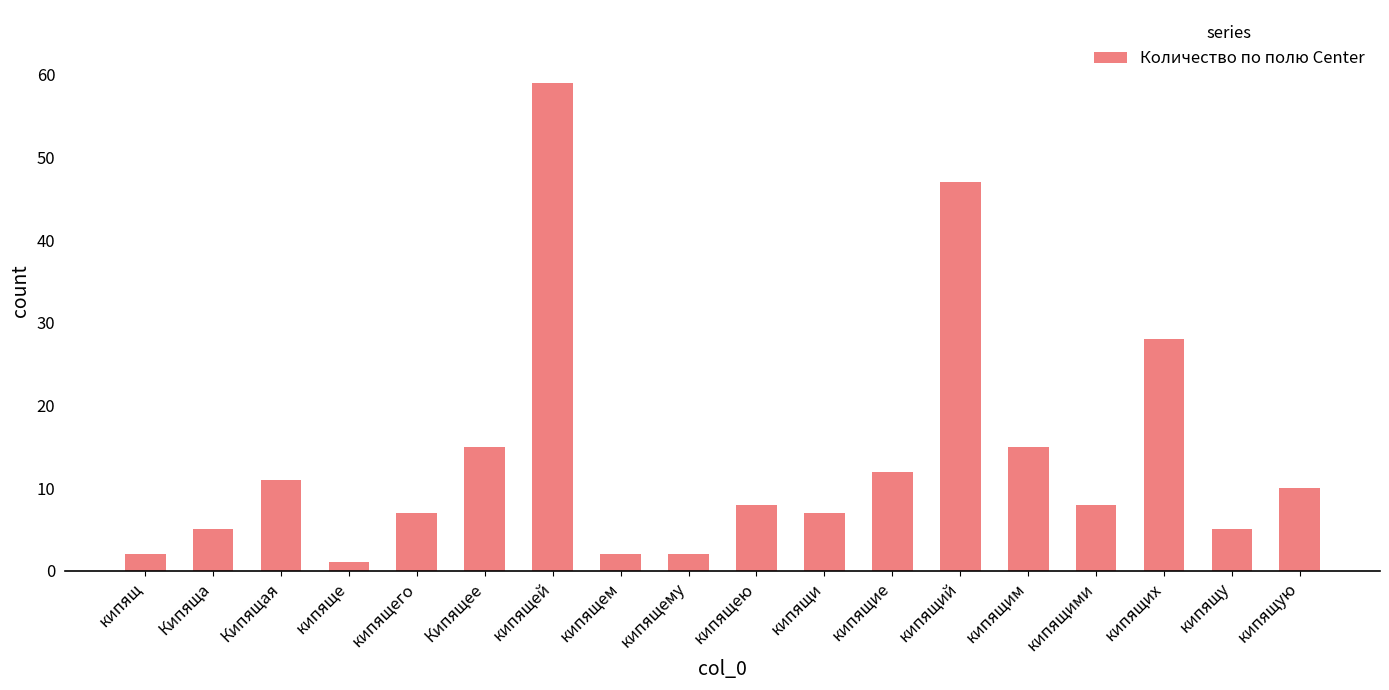

Which has a higher value, Кипящая or кипяще?

Кипящая